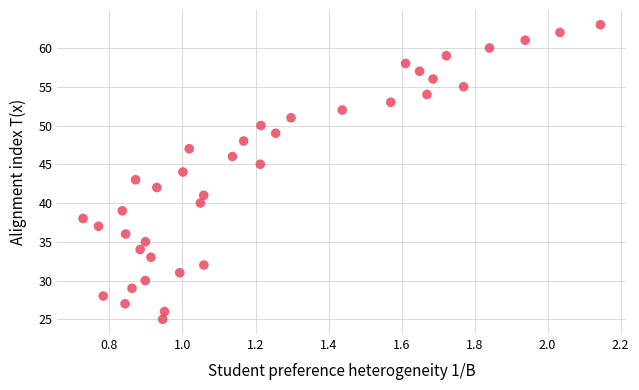

What is the range of Y values (max minus min)?

38